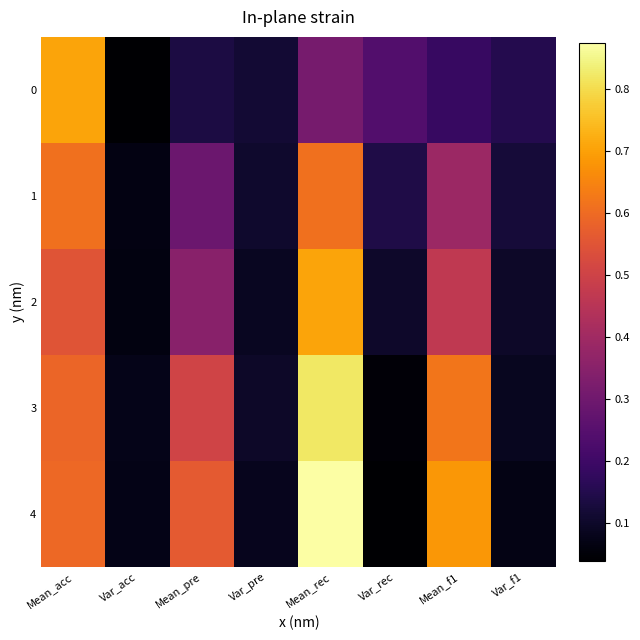

What is the spread (max minus min) of values at Var_rec?

0.2